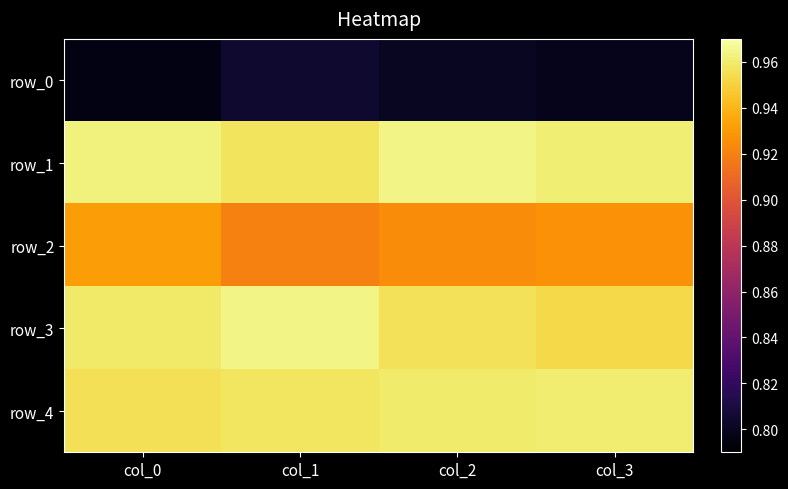

At how many categories does at least one series exceed 0?

4